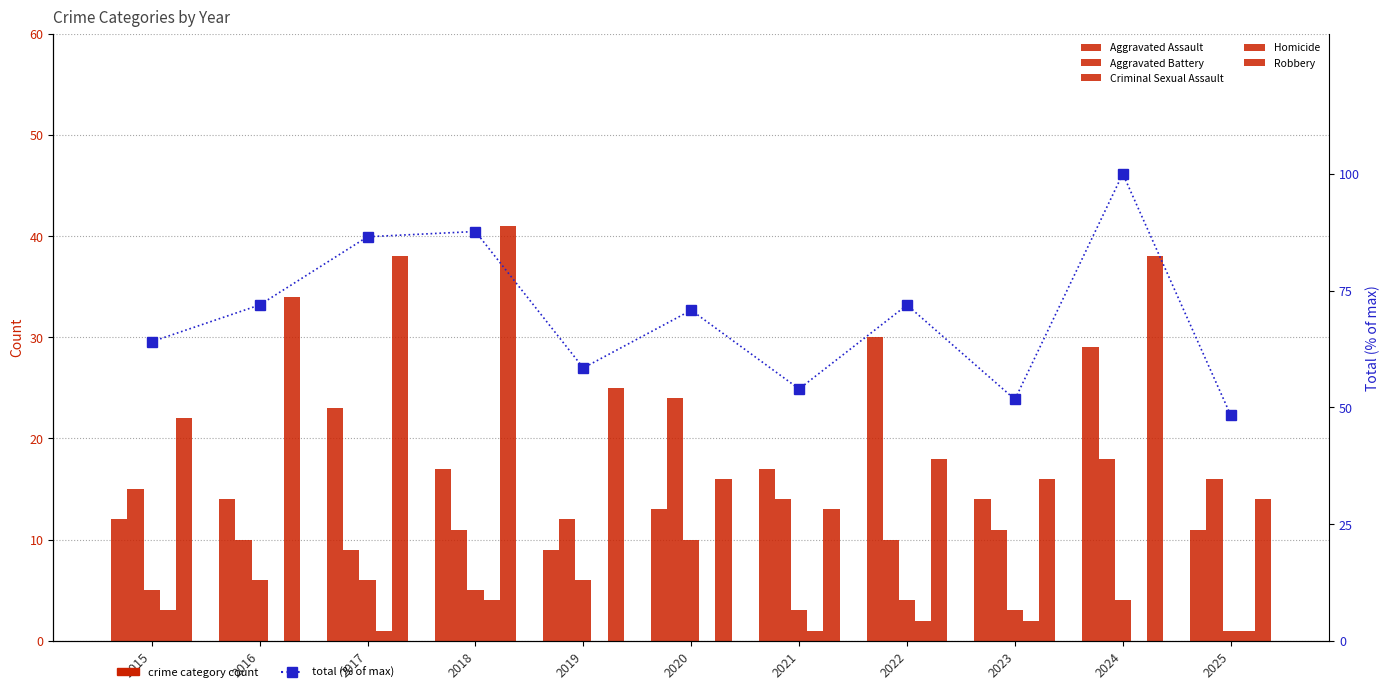

Reading left to right, list all the values displayed in this chart.

Aggravated Assault: 2015=12.0	2016=14.0	2017=23.0	2018=17.0	2019=9.0	2020=13.0	2021=17.0	2022=30.0	2023=14.0	2024=29.0	2025=11.0
Aggravated Battery: 2015=15.0	2016=10.0	2017=9.0	2018=11.0	2019=12.0	2020=24.0	2021=14.0	2022=10.0	2023=11.0	2024=18.0	2025=16.0
Criminal Sexual Assault: 2015=5.0	2016=6.0	2017=6.0	2018=5.0	2019=6.0	2020=10.0	2021=3.0	2022=4.0	2023=3.0	2024=4.0	2025=1.0
Homicide: 2015=3.0	2016=0.0	2017=1.0	2018=4.0	2019=0.0	2020=0.0	2021=1.0	2022=2.0	2023=2.0	2024=0.0	2025=1.0
Robbery: 2015=22.0	2016=34.0	2017=38.0	2018=41.0	2019=25.0	2020=16.0	2021=13.0	2022=18.0	2023=16.0	2024=38.0	2025=14.0
Total (% of max): 2015=64.0	2016=71.9	2017=86.5	2018=87.6	2019=58.4	2020=70.8	2021=53.9	2022=71.9	2023=51.7	2024=100.0	2025=48.3